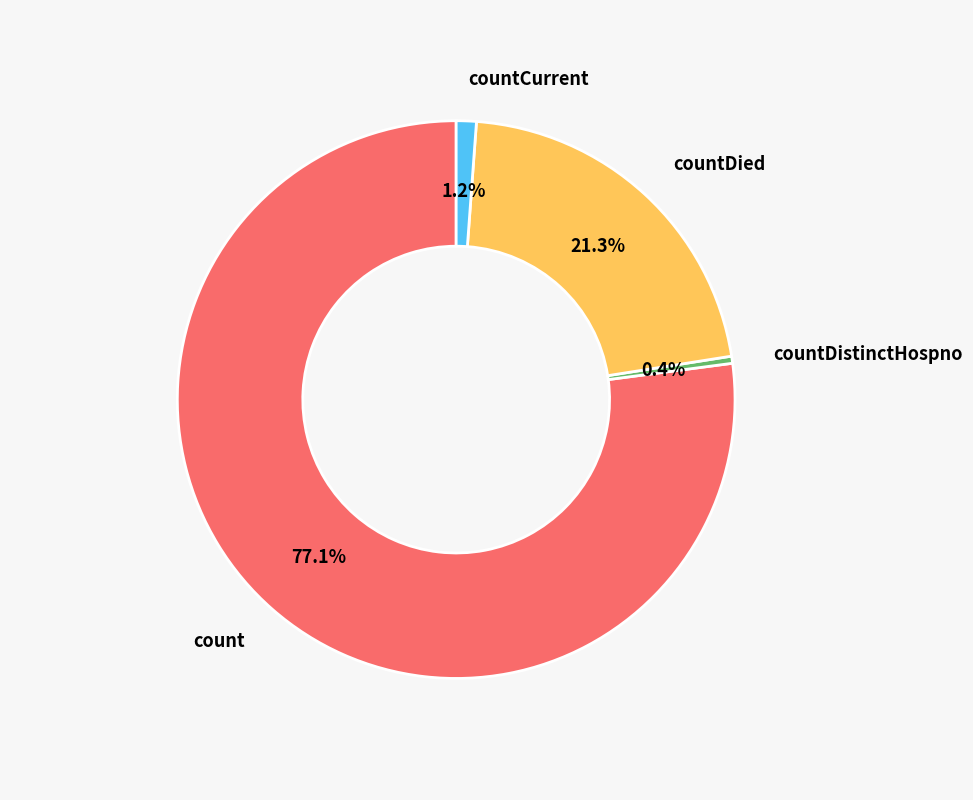

Which slice is the largest?

count